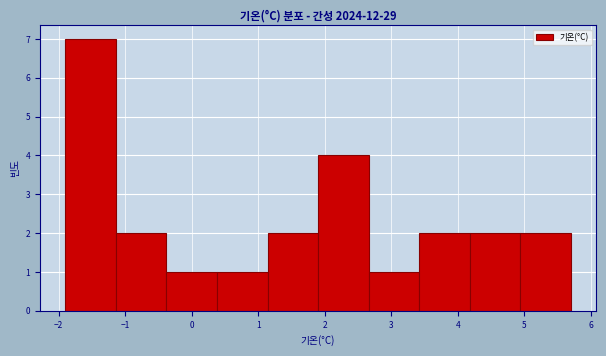

What is the height of the bar covering -1.90 to -1.14 on the x-axis? Neither the bar edges nor the heights are printed on the chart, so give them approximately, as read against the axes.

7